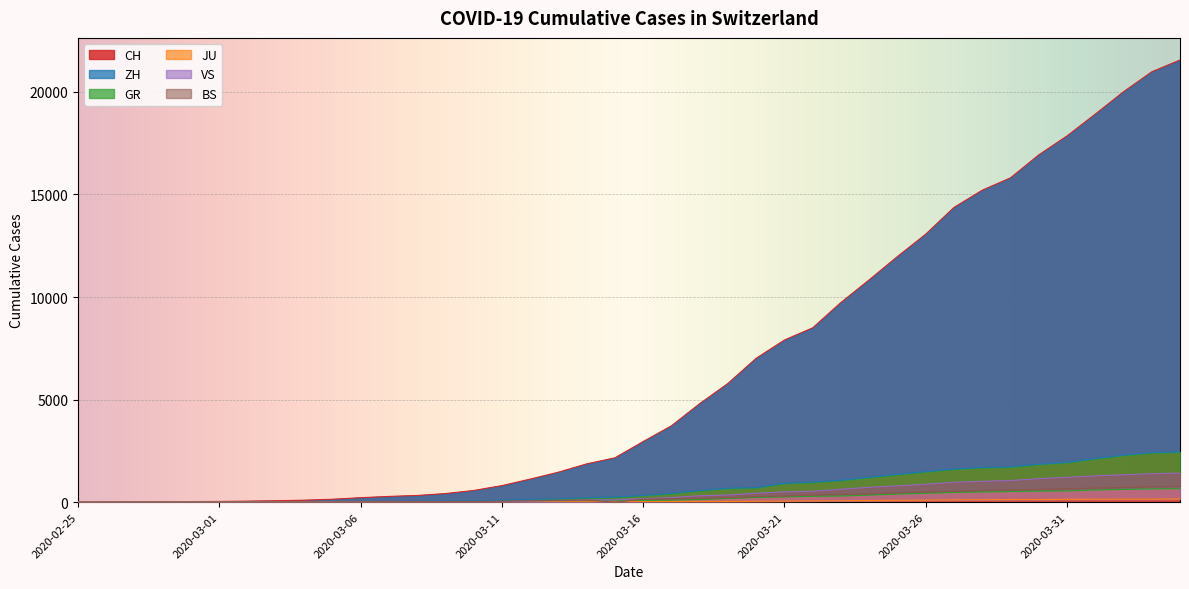

Reading left to right, transcribe all the data shown in this chart.

CH: 2020-02-25=0	2020-02-26=4	2020-02-27=8	2020-02-28=20	2020-02-29=30	2020-03-01=36	2020-03-02=50	2020-03-03=69	2020-03-04=97	2020-03-05=142	2020-03-06=219	2020-03-07=280	2020-03-08=327	2020-03-09=419	2020-03-10=569	2020-03-11=806	2020-03-12=1124	2020-03-13=1461	2020-03-14=1866	2020-03-15=2160	2020-03-16=2954	2020-03-17=3722	2020-03-18=4801	2020-03-19=5788	2020-03-20=7014	2020-03-21=7904	2020-03-22=8498	2020-03-23=9735	2020-03-24=10838	2020-03-25=11975	2020-03-26=13064	2020-03-27=14367	2020-03-28=15207	2020-03-29=15809	2020-03-30=16928	2020-03-31=17852	2020-04-01=18915	2020-04-02=20005	2020-04-03=20978	2020-04-04=21554
ZH: 2020-02-25=0	2020-02-26=0	2020-02-27=2	2020-02-28=2	2020-02-29=6	2020-03-01=7	2020-03-02=10	2020-03-03=13	2020-03-04=15	2020-03-05=23	2020-03-06=29	2020-03-07=34	2020-03-08=40	2020-03-09=49	2020-03-10=62	2020-03-11=101	2020-03-12=140	2020-03-13=163	2020-03-14=218	2020-03-15=250	2020-03-16=326	2020-03-17=429	2020-03-18=568	2020-03-19=679	2020-03-20=711	2020-03-21=919	2020-03-22=978	2020-03-23=1067	2020-03-24=1213	2020-03-25=1357	2020-03-26=1489	2020-03-27=1616	2020-03-28=1690	2020-03-29=1722	2020-03-30=1848	2020-03-31=1936	2020-04-01=2125	2020-04-02=2289	2020-04-03=2417	2020-04-04=2450
GR: 2020-02-25=0	2020-02-26=2	2020-02-27=2	2020-02-28=6	2020-02-29=6	2020-03-01=6	2020-03-02=9	2020-03-03=9	2020-03-04=12	2020-03-05=14	2020-03-06=16	2020-03-07=17	2020-03-08=18	2020-03-09=18	2020-03-10=22	2020-03-11=31	2020-03-12=43	2020-03-13=53	2020-03-14=56	2020-03-15=71	2020-03-16=84	2020-03-17=101	2020-03-18=128	2020-03-19=182	2020-03-20=226	2020-03-21=258	2020-03-22=284	2020-03-23=300	2020-03-24=343	2020-03-25=393	2020-03-26=433	2020-03-27=474	2020-03-28=495	2020-03-29=519	2020-03-30=535	2020-03-31=547	2020-04-01=592	2020-04-02=622	2020-04-03=649	2020-04-04=657
JU: 2020-02-25=0	2020-02-26=0	2020-02-27=1	2020-02-28=1	2020-02-29=1	2020-03-01=1	2020-03-02=1	2020-03-03=2	2020-03-04=2	2020-03-05=4	2020-03-06=4	2020-03-07=5	2020-03-08=5	2020-03-09=7	2020-03-10=7	2020-03-11=7	2020-03-12=12	2020-03-13=17	2020-03-14=18	2020-03-15=19	2020-03-16=25	2020-03-17=29	2020-03-18=32	2020-03-19=36	2020-03-20=44	2020-03-21=54	2020-03-22=61	2020-03-23=69	2020-03-24=82	2020-03-25=92	2020-03-26=100	2020-03-27=114	2020-03-28=119	2020-03-29=127	2020-03-30=128	2020-03-31=140	2020-04-01=145	2020-04-02=149	2020-04-03=149	2020-04-04=154
VS: 2020-02-25=0	2020-02-26=0	2020-02-27=0	2020-02-28=1	2020-02-29=1	2020-03-01=2	2020-03-02=3	2020-03-03=3	2020-03-04=4	2020-03-05=5	2020-03-06=6	2020-03-07=7	2020-03-08=12	2020-03-09=17	2020-03-10=22	2020-03-11=30	2020-03-12=53	2020-03-13=76	2020-03-14=98	2020-03-15=115	2020-03-16=172	2020-03-17=225	2020-03-18=312	2020-03-19=349	2020-03-20=436	2020-03-21=498	2020-03-22=535	2020-03-23=628	2020-03-24=728	2020-03-25=793	2020-03-26=874	2020-03-27=968	2020-03-28=1017	2020-03-29=1055	2020-03-30=1144	2020-03-31=1211	2020-04-01=1282	2020-04-02=1334	2020-04-03=1385	2020-04-04=1418
BS: 2020-02-25=0	2020-02-26=0	2020-02-27=1	2020-02-28=1	2020-02-29=1	2020-03-01=1	2020-03-02=1	2020-03-03=3	2020-03-04=3	2020-03-05=8	2020-03-06=15	2020-03-07=21	2020-03-08=24	2020-03-09=28	2020-03-10=33	2020-03-11=49	2020-03-12=73	2020-03-13=92	2020-03-14=100	2020-03-15=0	2020-03-16=143	2020-03-17=164	2020-03-18=181	2020-03-19=220	2020-03-20=270	2020-03-21=297	2020-03-22=356	2020-03-23=374	2020-03-24=410	2020-03-25=462	2020-03-26=501	2020-03-27=530	2020-03-28=569	2020-03-29=605	2020-03-30=617	2020-03-31=653	2020-04-01=687	2020-04-02=714	2020-04-03=754	2020-04-04=767